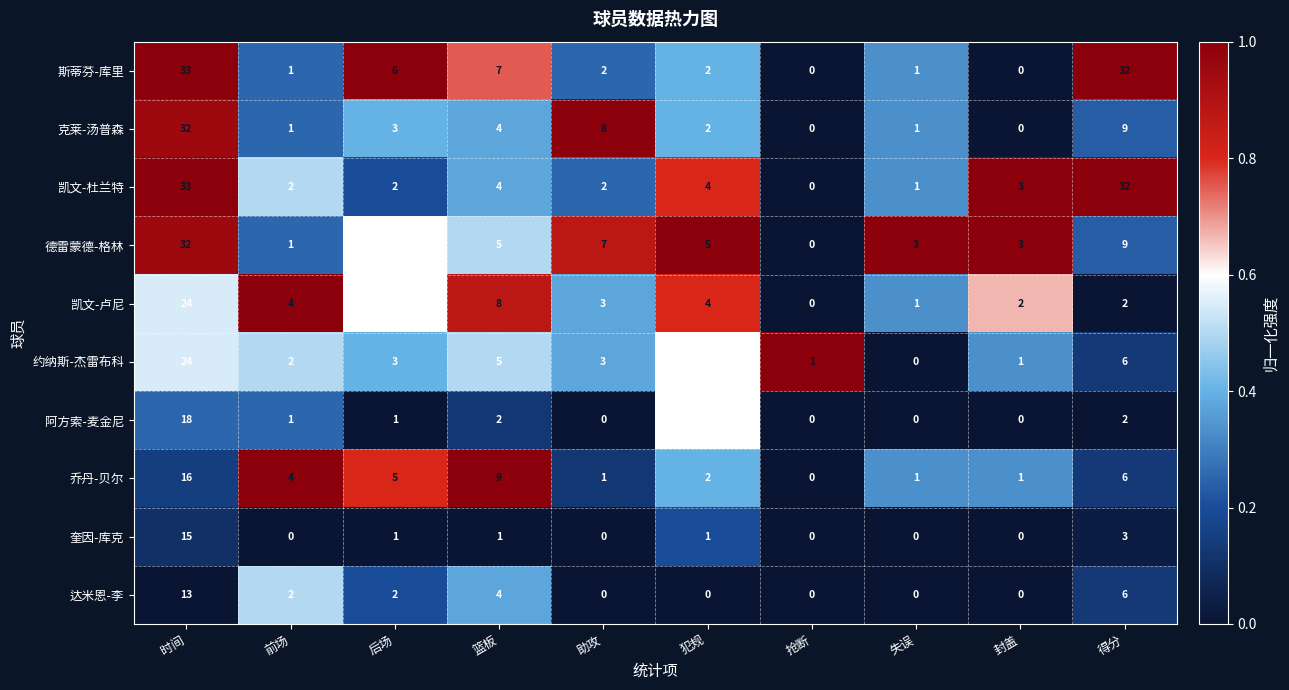

Which series changed the most between 后场 and 犯规?

斯蒂芬-库里